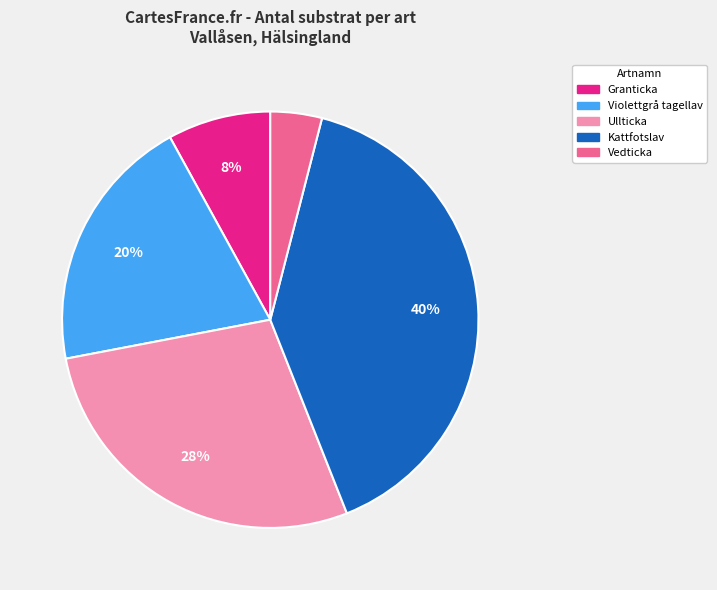

Which slice is the smallest?

Vedticka